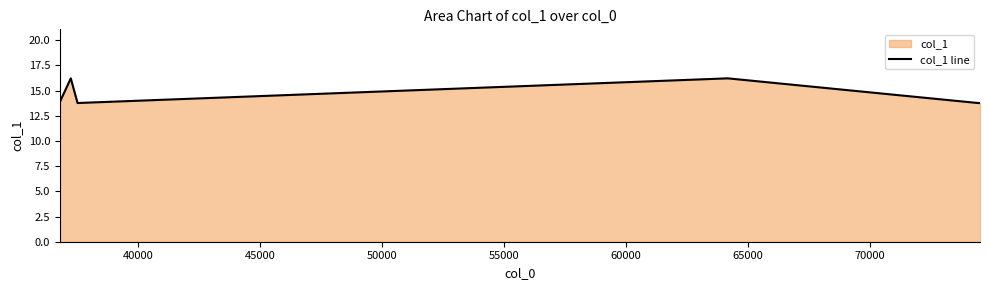

What is the difference between the second highest and second lowest values?

2.4